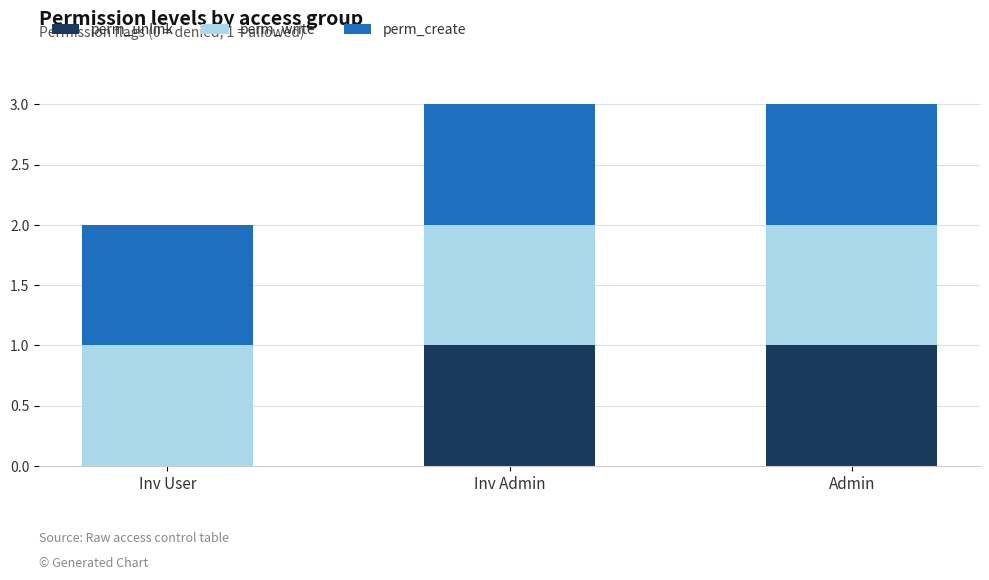

Reading left to right, list the values for the perm_unlink series.

Inv User=0	Inv Admin=1	Admin=1